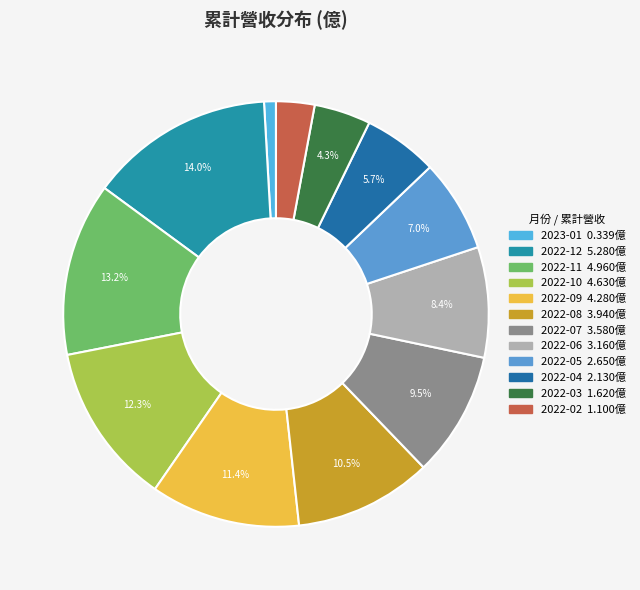

Approximately how many times larger is the value at 2022-04 compared to 2022-07?

0.6